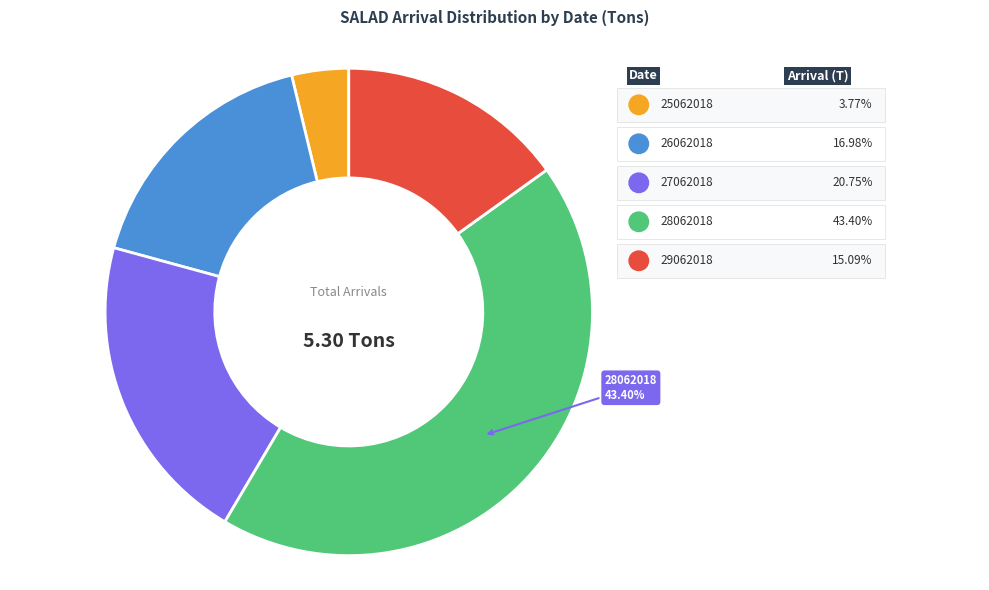

What percentage is the 27062018 slice, to the nearest percent?

21%